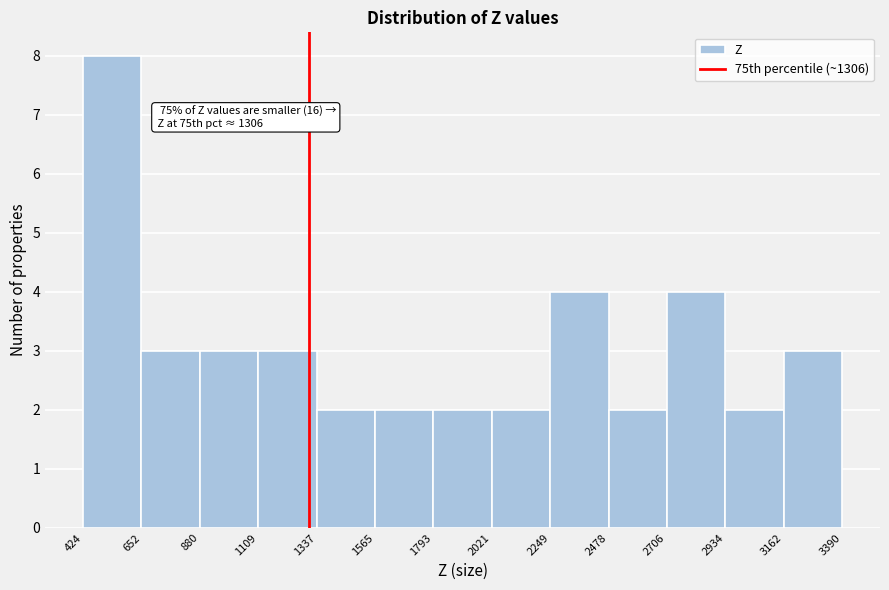

Which range on the x-axis has the tallest bar?

424 to 652